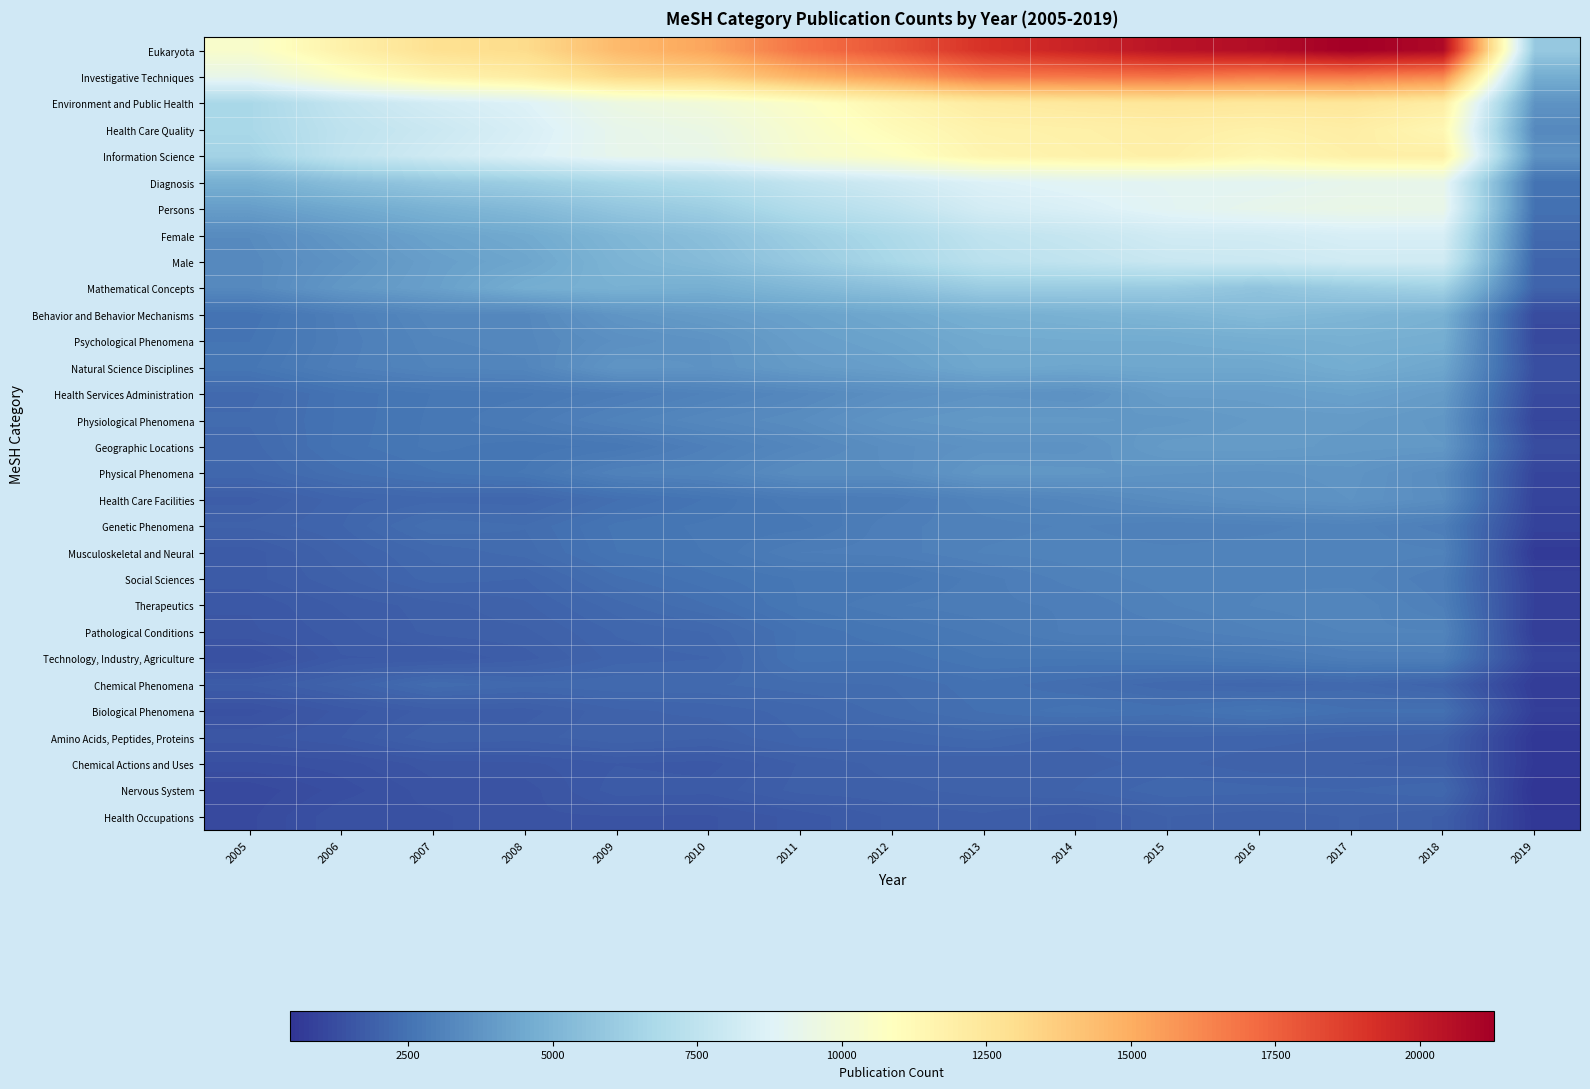

Which series has the largest total across all categories?

Eukaryota